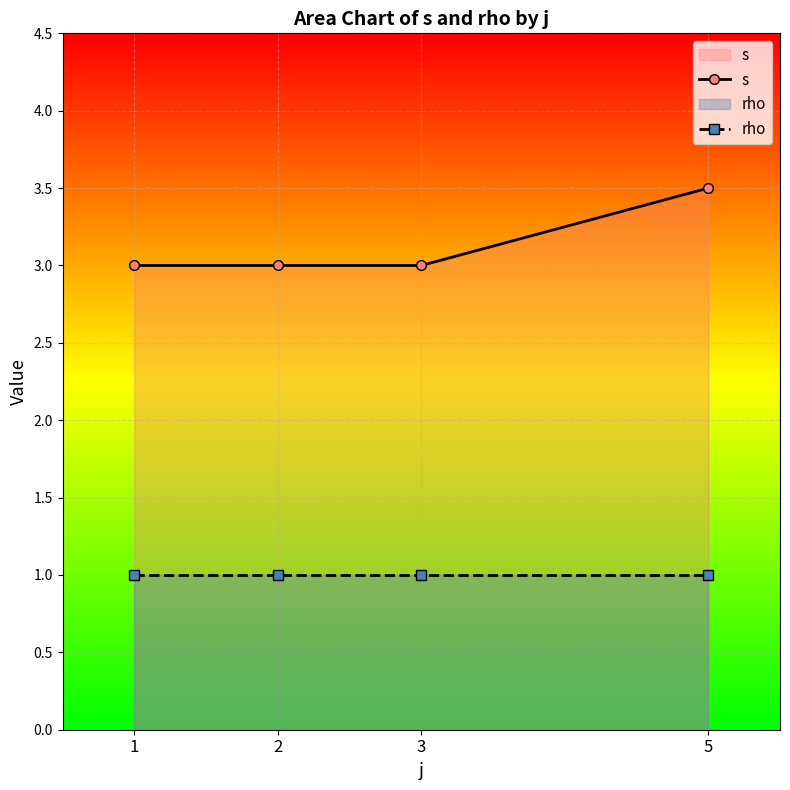

How many lines are shown in the chart?

2